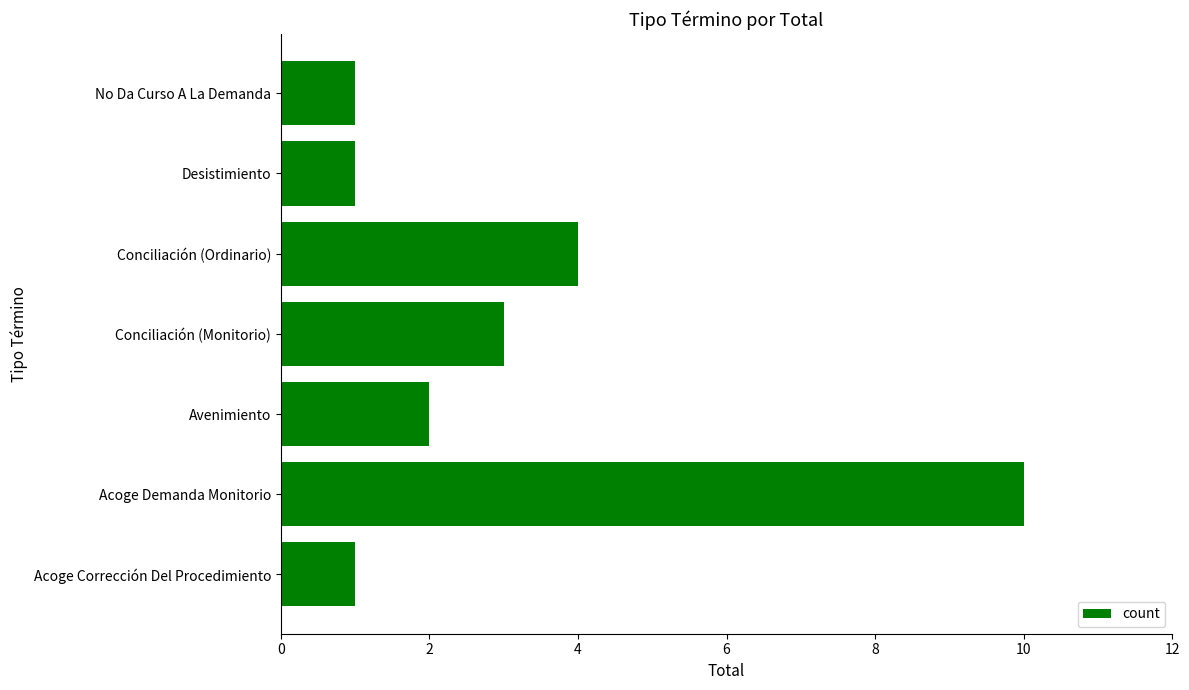

Where is the data nearest to the value 5?

Conciliación (Ordinario)